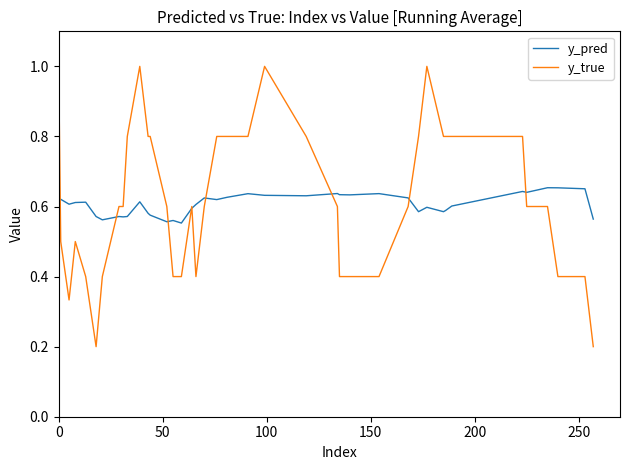

How many distinct data groups are displayed?

2